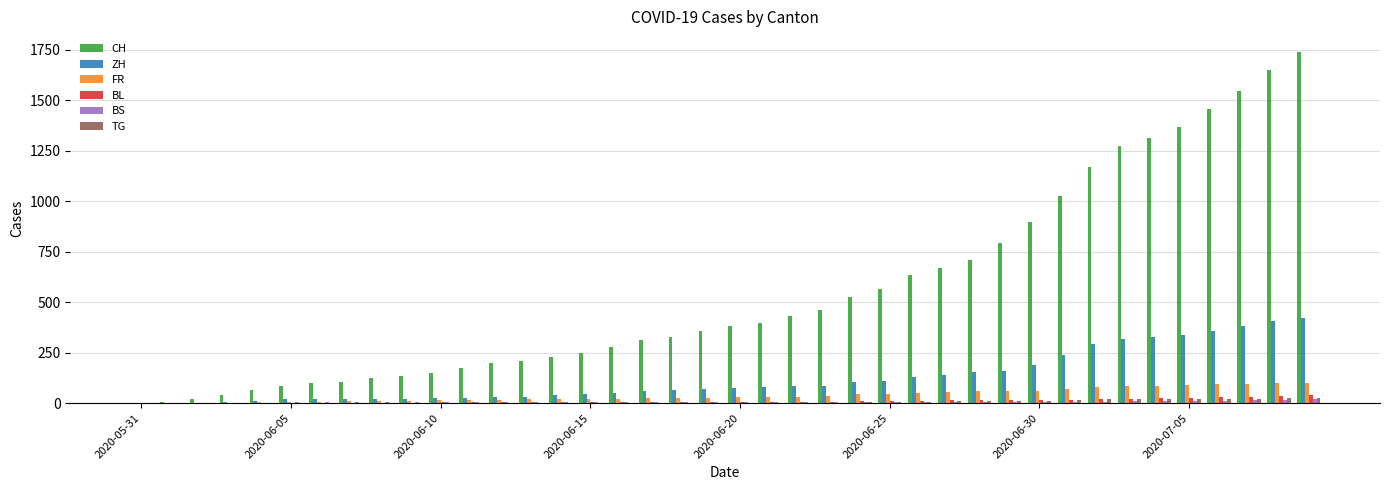

What are all the series names shown in the legend?

CH, ZH, FR, BL, BS, TG